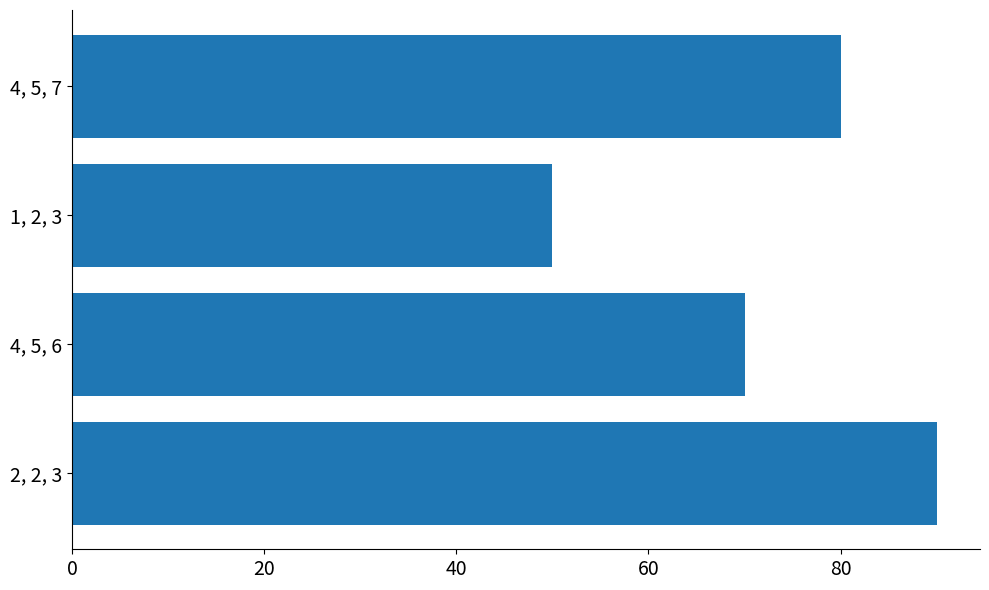

Read the value at 1, 2, 3, to the nearest 5.

50